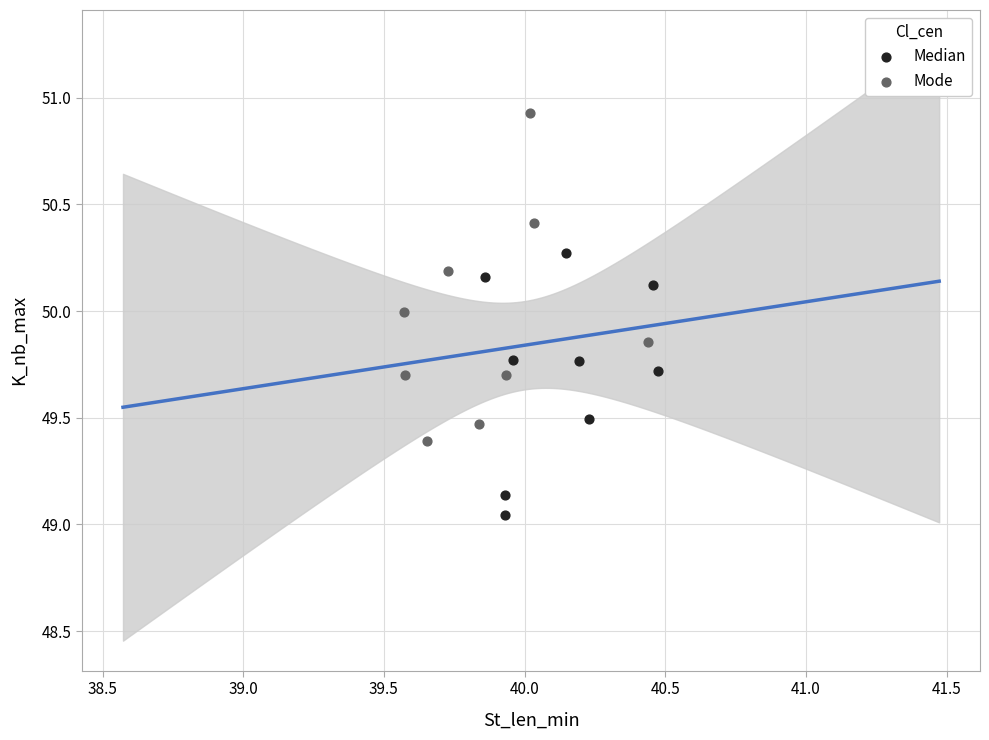

Which series has the largest Y range (max minus min)?

Mode